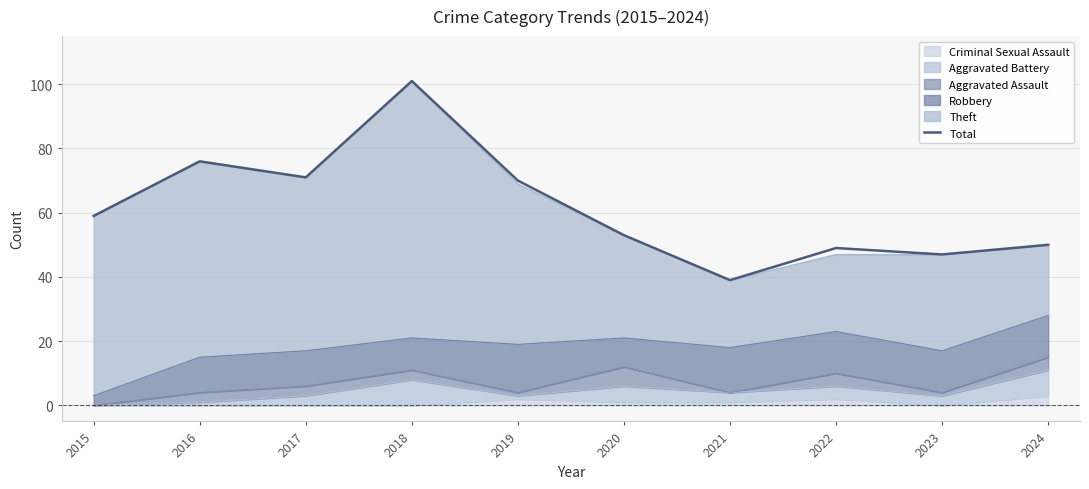

What is the value of the 1st point from the left?

59